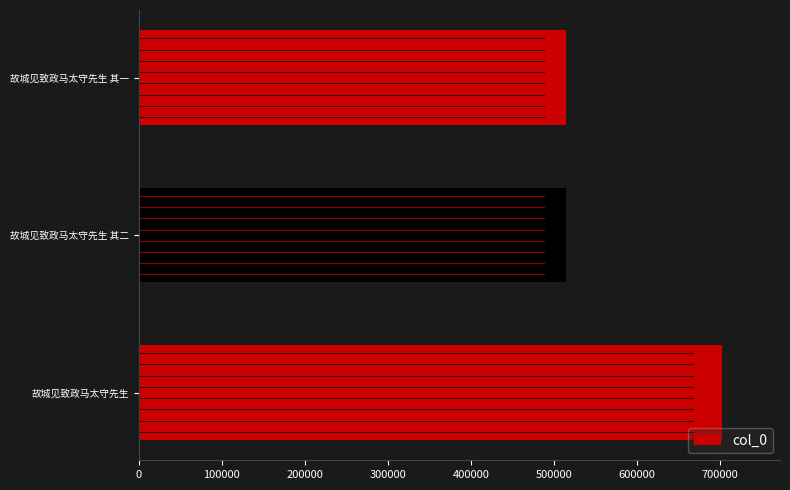

Is it true that the value at 故城见致政马太守先生 其一 is 124410?

False